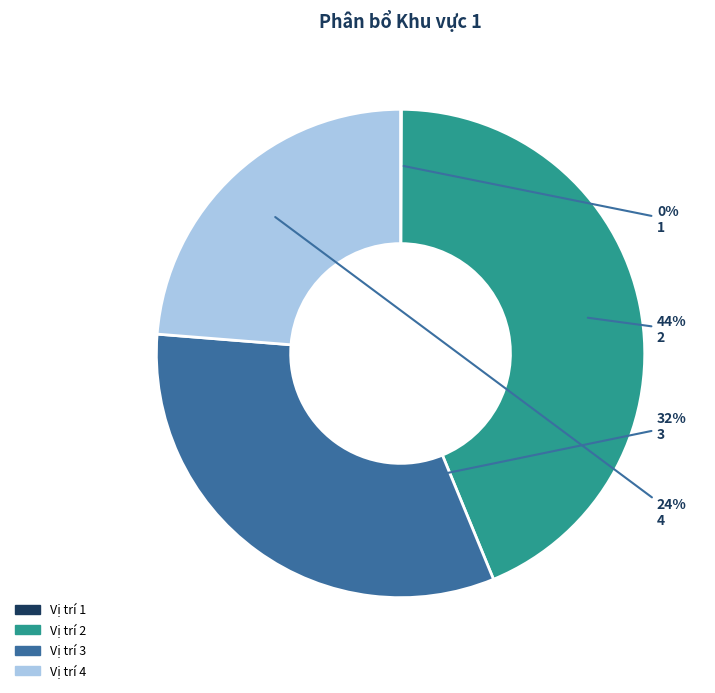

To the nearest percent, what is the difference between the largest and smallest slice percentages?

44%